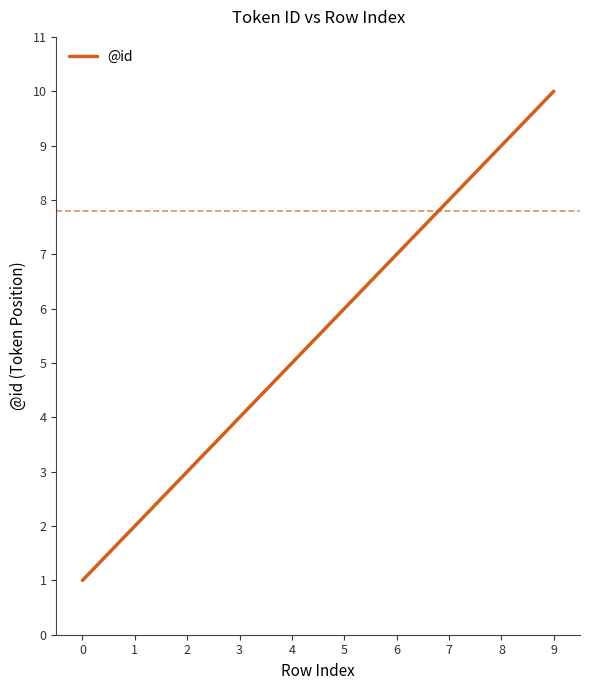

What is the ratio of the value at 4 to the value at 5?

0.8